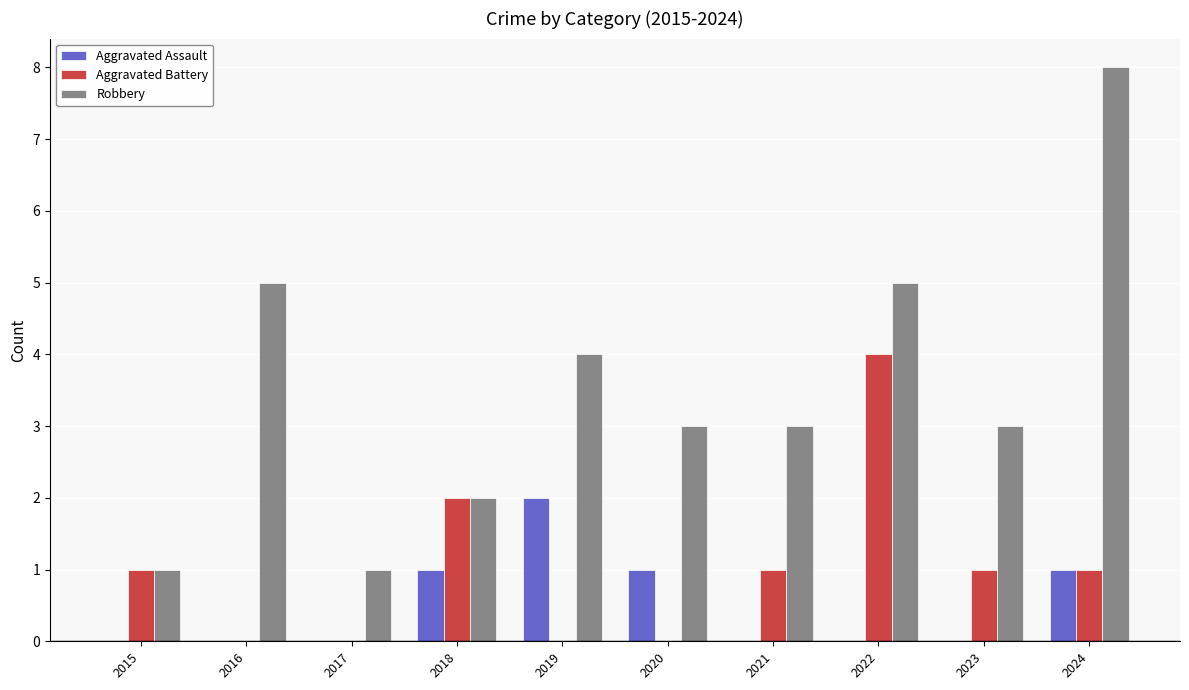

Reading right to left, what are all the values shown in this chart?

Aggravated Assault: 1	0	0	0	1	2	1	0	0	0
Aggravated Battery: 1	1	4	1	0	0	2	0	0	1
Robbery: 8	3	5	3	3	4	2	1	5	1